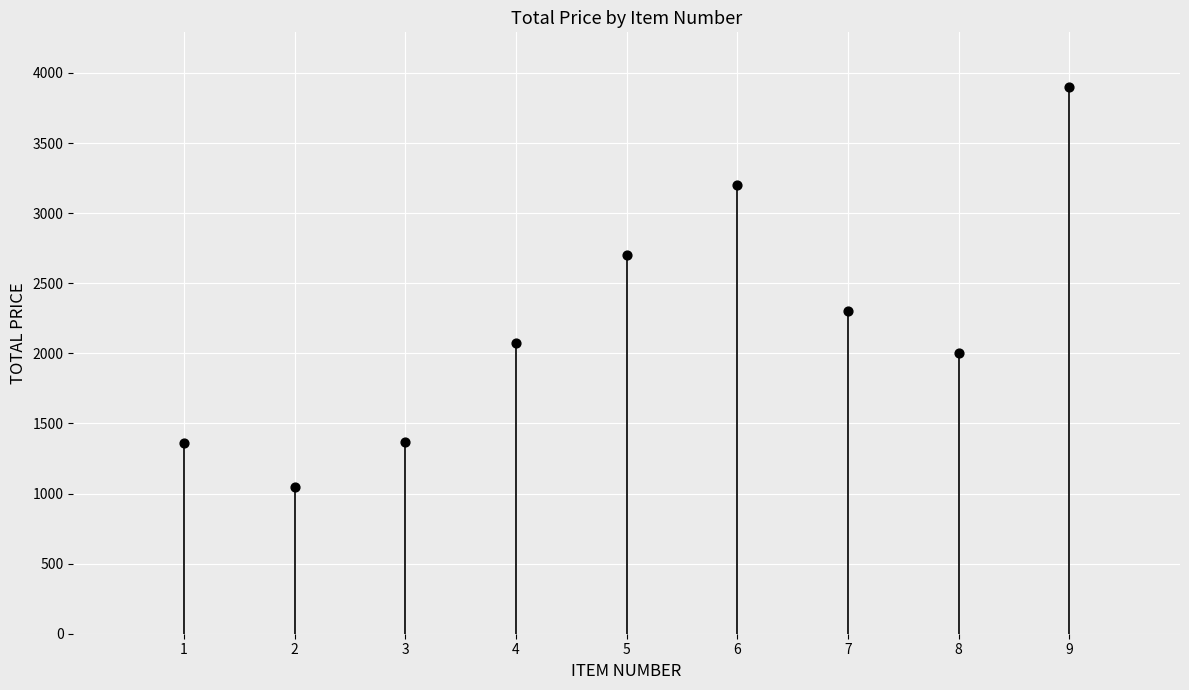

What Y value in the scatter plot is closest to 2472?

2300.0